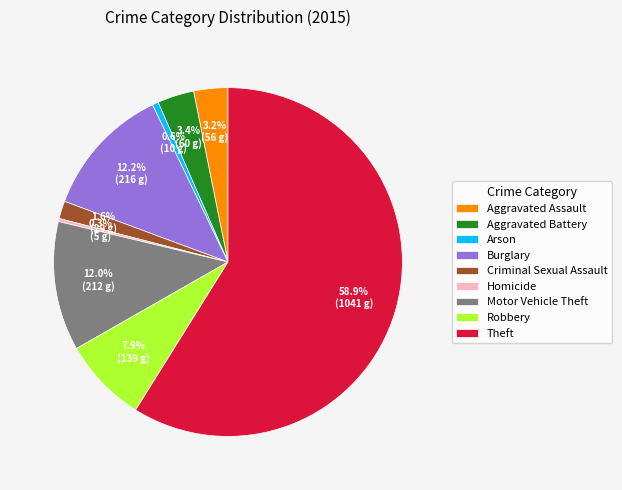

Between Homicide and Robbery, which is larger?

Robbery